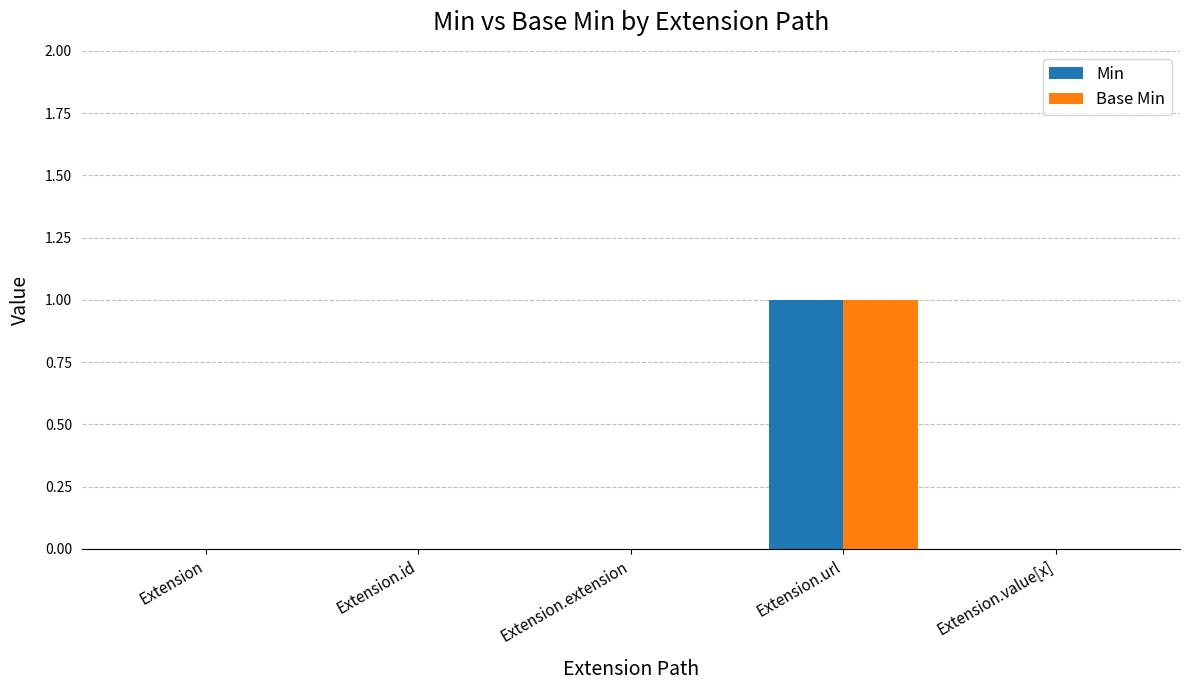

The value of Base Min at Extension.value[x] is 1. True or false?

False